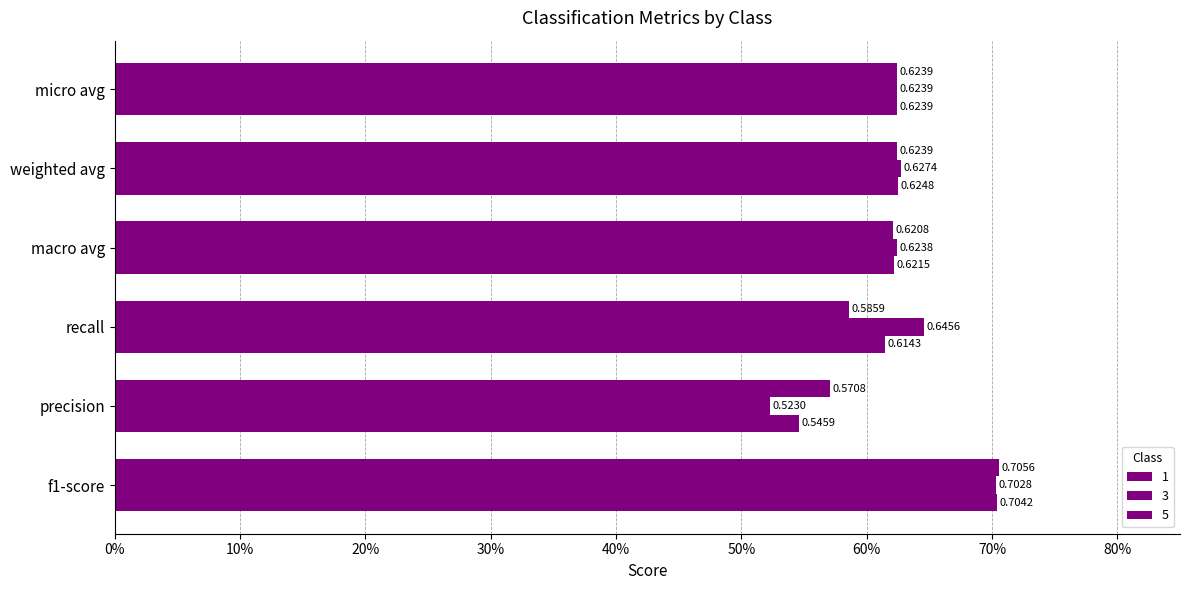

What is the approximate value of 1 at precision?

0.5